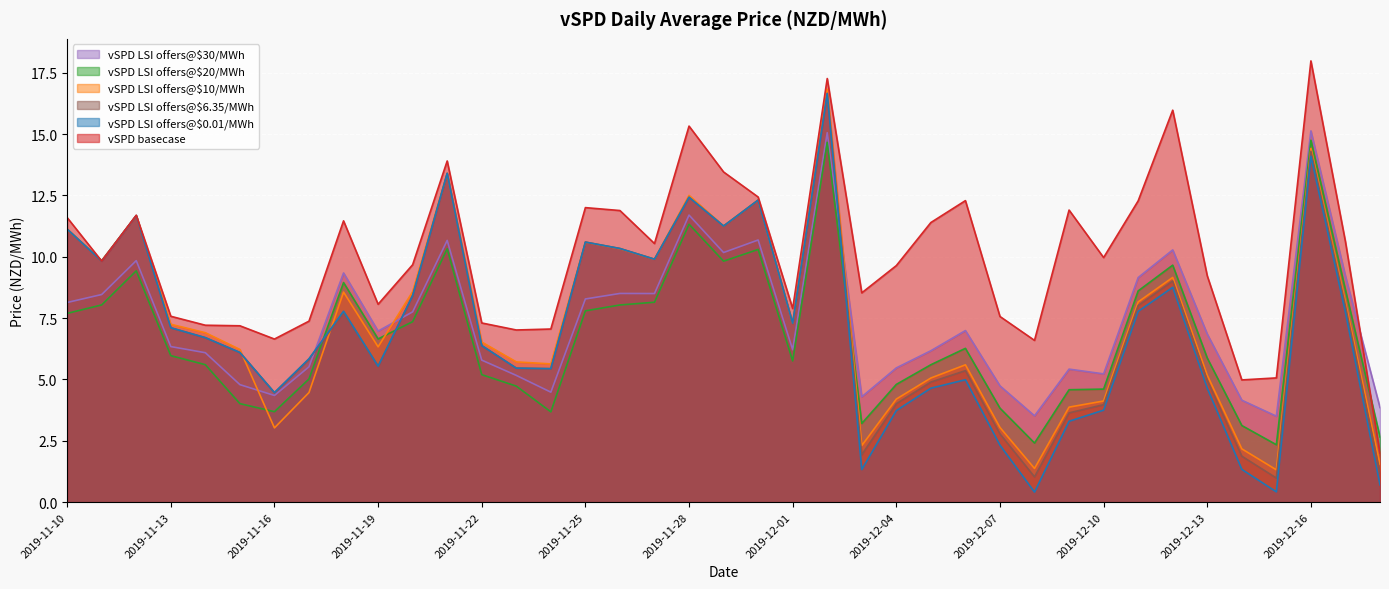

True or false: vSPD LSI offers@$10/MWh has a value of 3.0 at 2019-11-16.

True